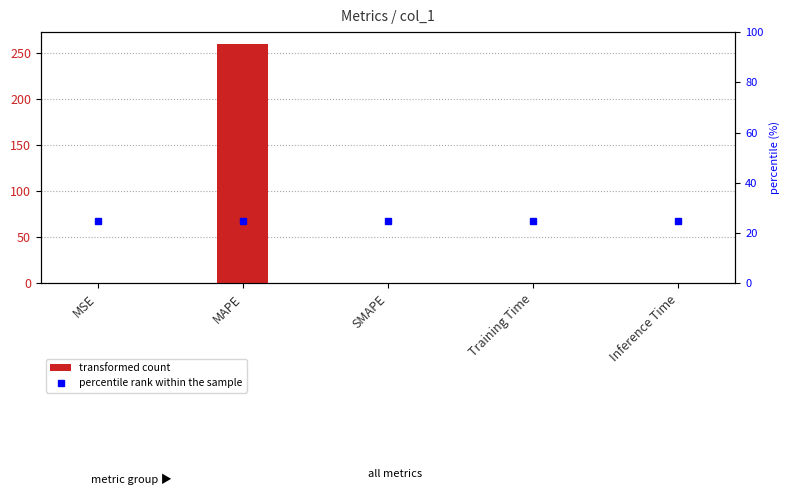

True or false: the data shows 109.4 at MAPE.

False